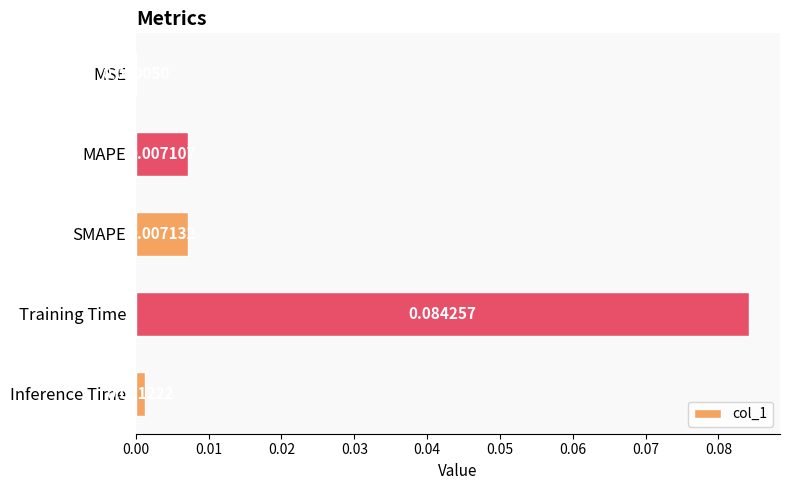

Where is the data nearest to the value 0?

MSE